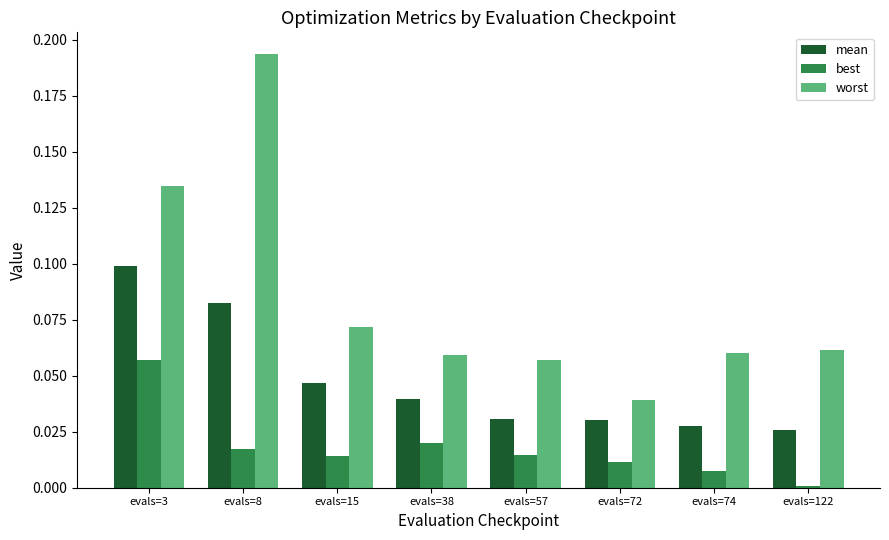

How many groups of bars are there?

8